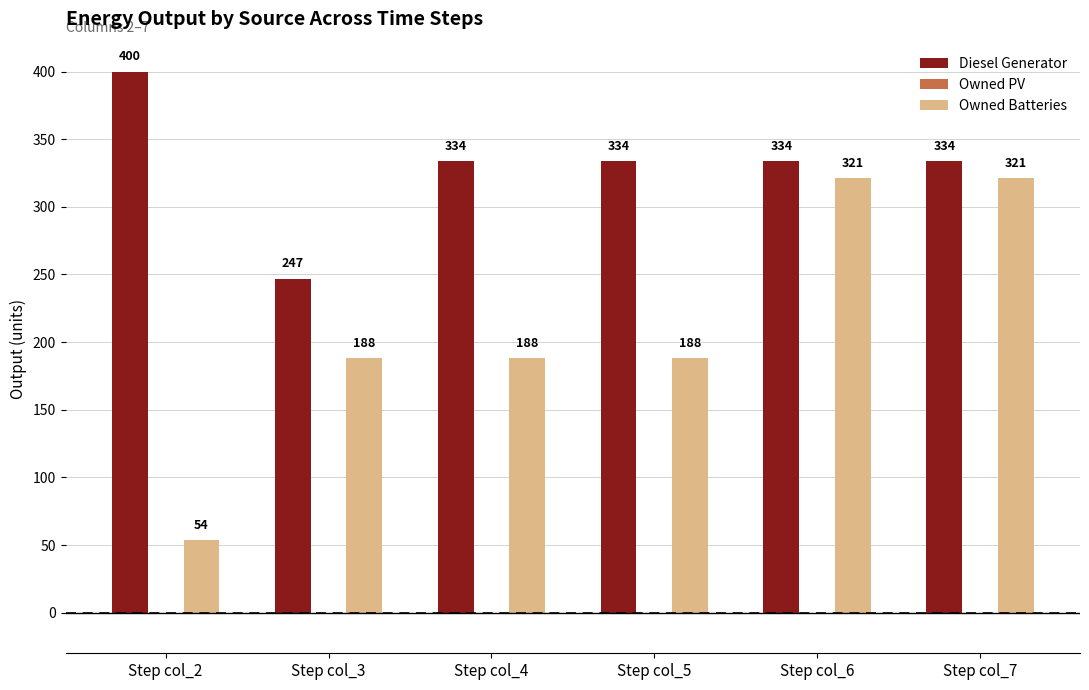

How many distinct data groups are displayed?

2